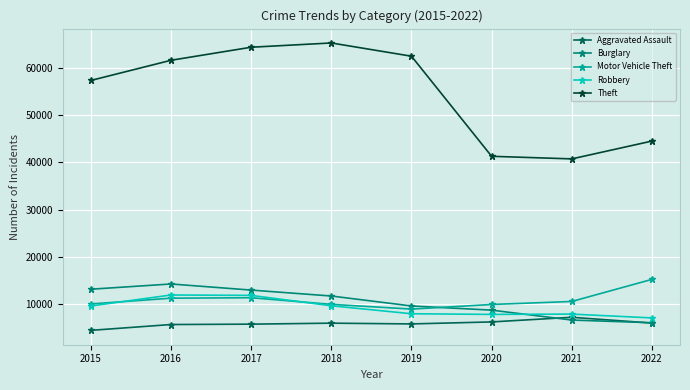

What is the sum of the Aggravated Assault values at 2017 and 2020?

12056